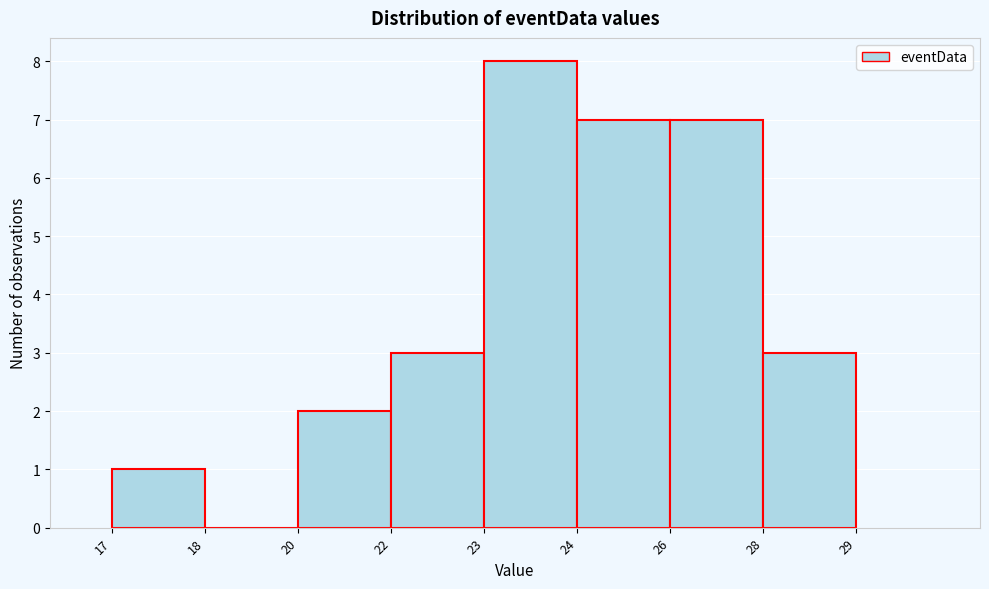

Reading left to right, what are all the values shown in this chart?

17=1	18=0	20=2	22=3	23=8	24=7	26=7	28=3